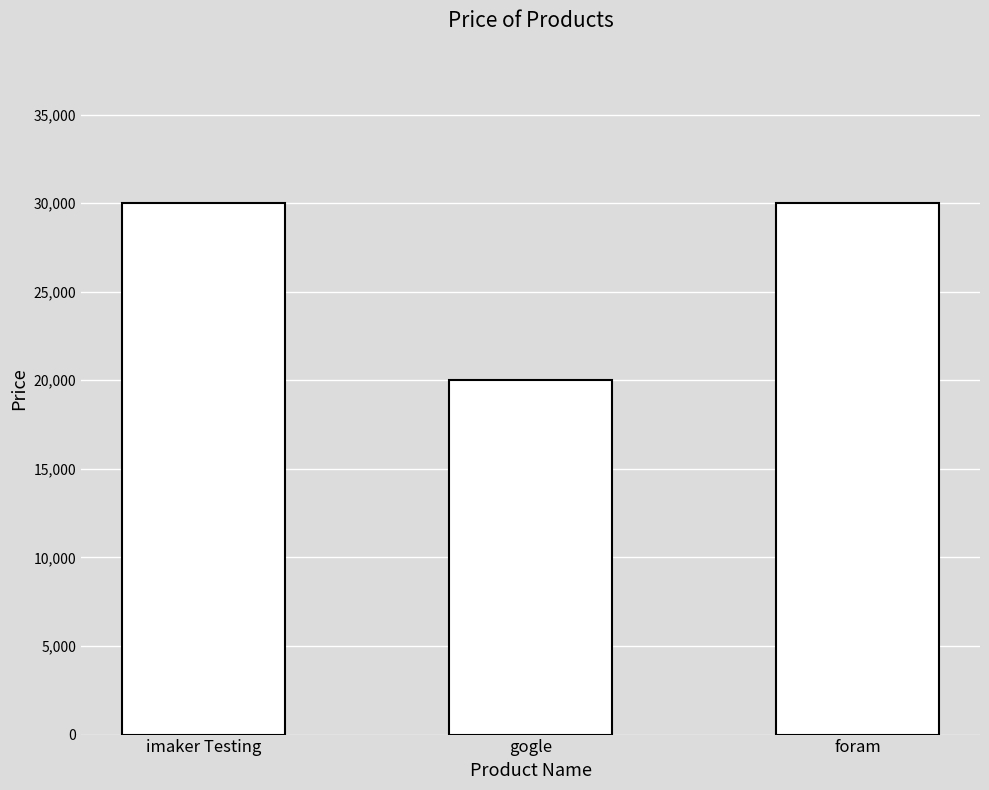

What is the minimum value shown in the chart?

20000